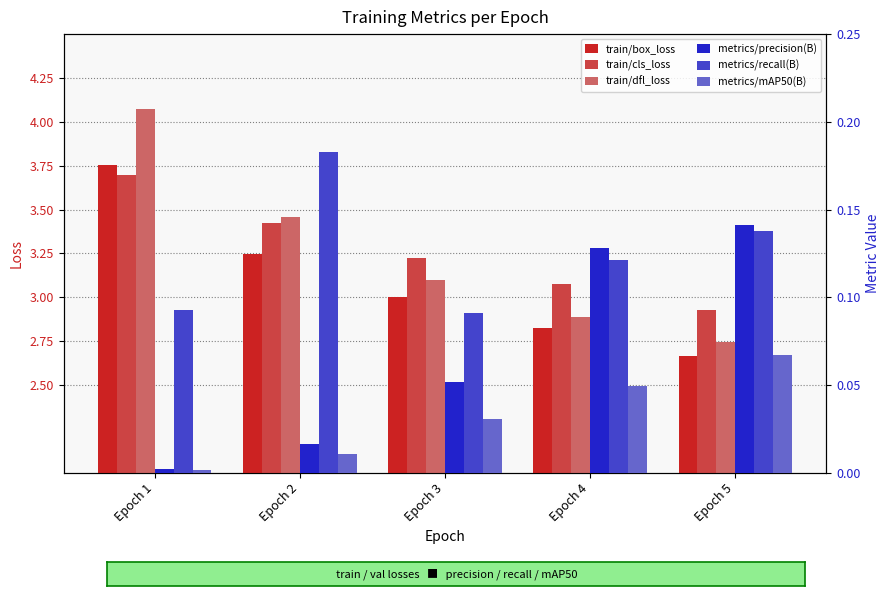

What is the total value across all series at Epoch 4?

9.1